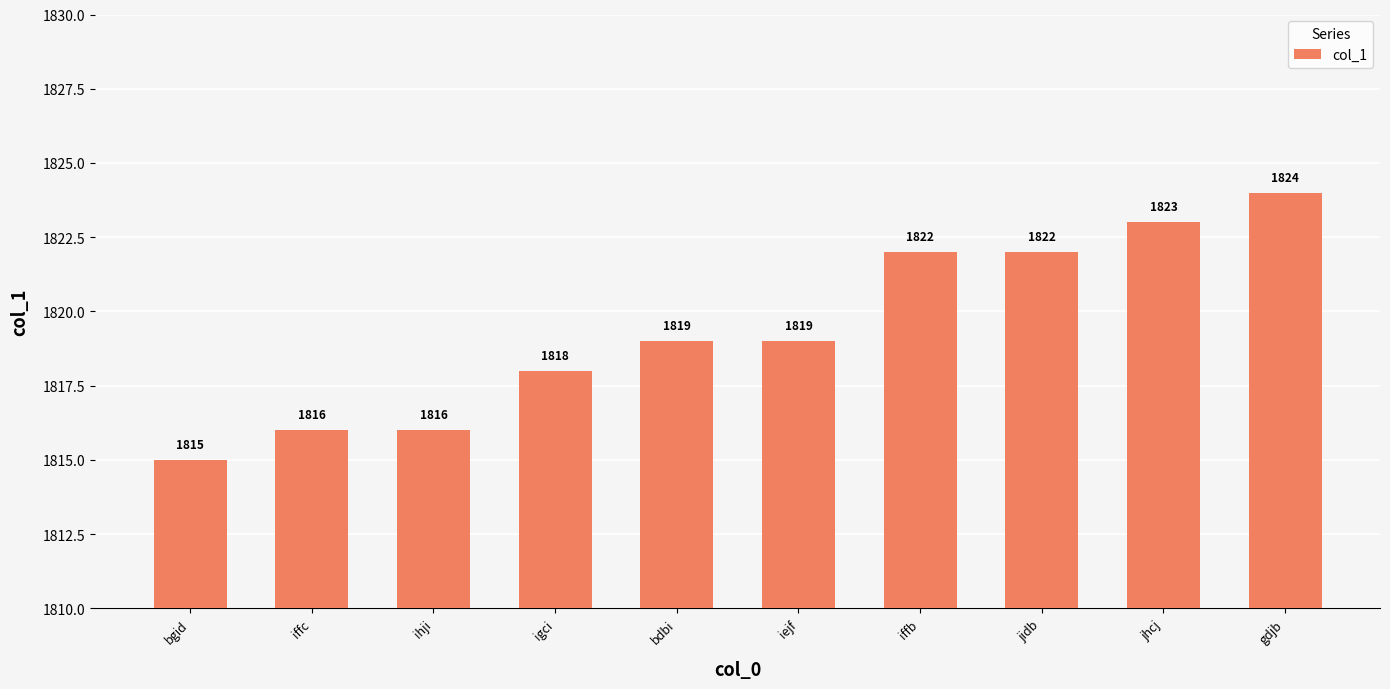

What is the maximum value shown in the chart?

1824